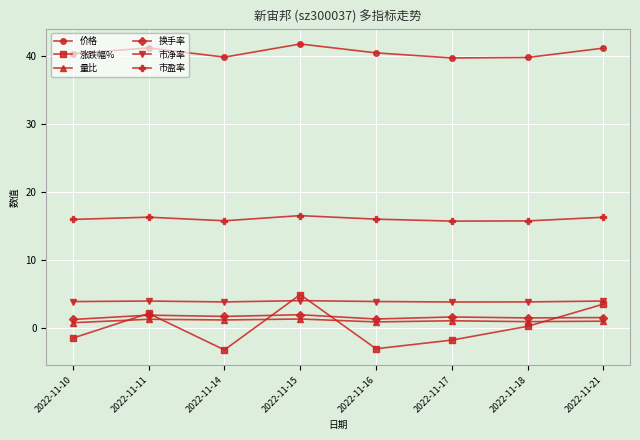

How many lines are shown in the chart?

6